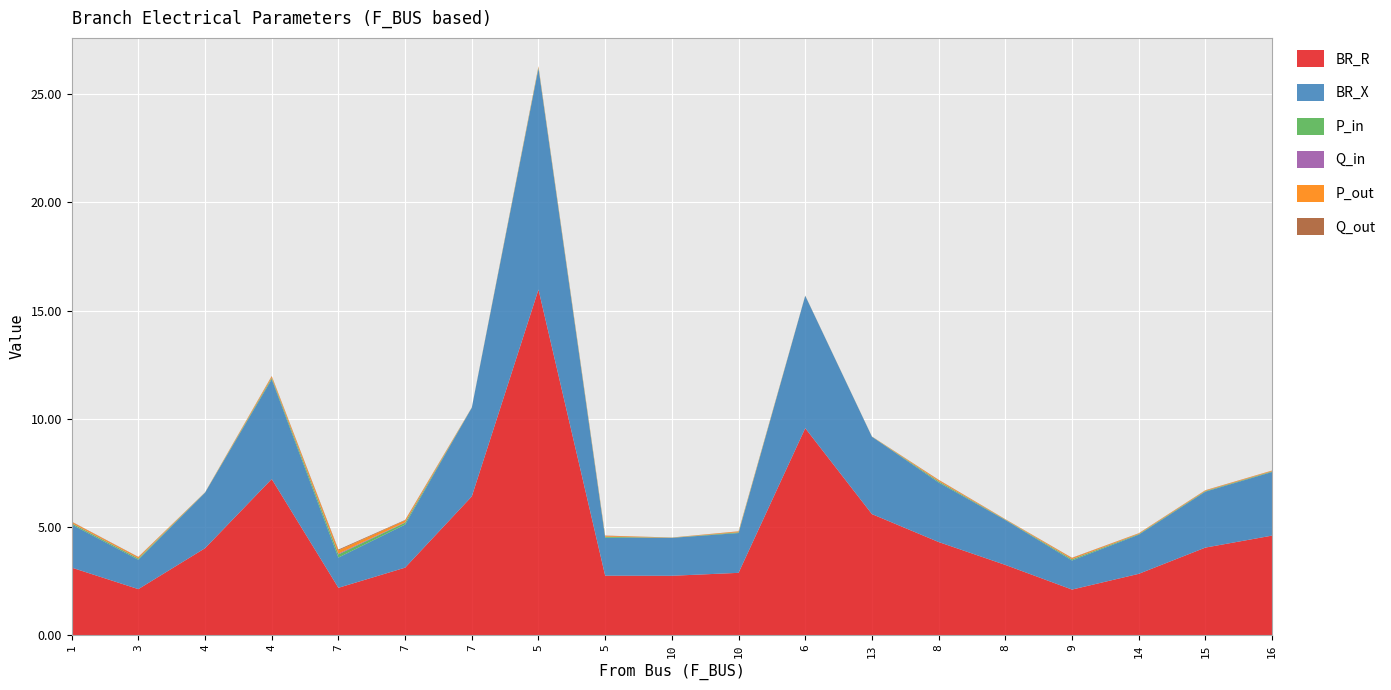

Reading right to left, extract all data points from this chart.

BR_R: 4.6	4.0	2.8	2.1	3.2	4.3	5.6	9.6	2.9	2.7	2.7	16.0	6.4	3.1	2.2	7.2	4.0	2.1	3.1
BR_X: 2.9	2.6	1.8	1.3	2.1	2.8	3.6	6.1	1.8	1.8	1.8	10.2	4.1	2.0	1.4	4.6	2.6	1.4	2.0
P_in: 0.0	0.0	0.0	0.1	0.0	0.1	0.0	0.0	0.0	0.0	0.0	0.0	0.0	0.1	0.1	0.1	0.0	0.1	0.1
Q_in: 0.0	0.0	0.0	0.0	0.0	0.0	0.0	0.0	0.0	0.0	0.0	0.0	0.0	0.0	0.0	0.0	0.0	0.0	0.0
P_out: 0.0	0.0	0.0	0.1	0.0	0.1	0.0	0.0	0.0	0.0	0.0	0.0	0.0	0.1	0.1	0.1	0.0	0.1	0.1
Q_out: 0.0	0.0	0.0	0.0	0.0	0.0	0.0	0.0	0.0	0.0	0.0	0.0	0.0	0.0	0.0	0.0	0.0	0.0	0.0